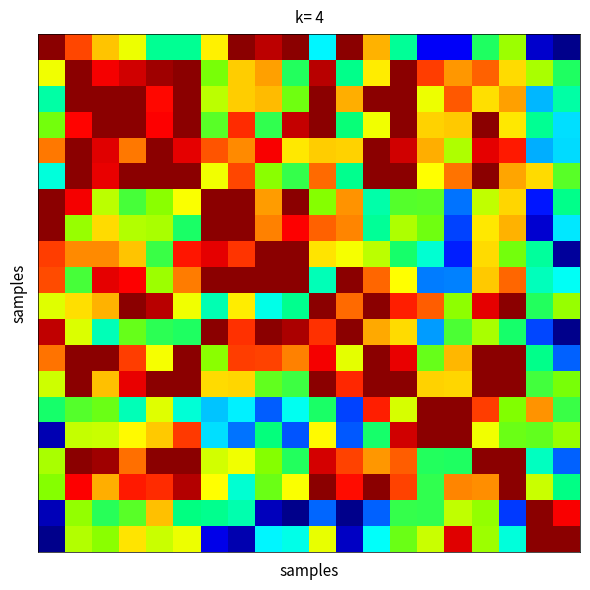

Reading left to right, what are all the values shown in this chart?

row_0: 0=1.0	1=0.8	2=0.7	3=0.6	4=0.4	5=0.4	6=0.7	7=1.0	8=1.0	9=1.0	10=0.3	11=1.0	12=0.7	13=0.4	14=0.1	15=0.1	16=0.5	17=0.6	18=0.1	19=0.0
row_1: 0=0.7	1=1.0	2=0.9	3=0.9	4=1.0	5=1.0	6=0.5	7=0.7	8=0.7	9=0.5	10=1.0	11=0.4	12=0.7	13=1.0	14=0.8	15=0.8	16=0.8	17=0.7	18=0.6	19=0.5
row_2: 0=0.4	1=1.0	2=1.0	3=1.0	4=0.9	5=1.0	6=0.6	7=0.7	8=0.7	9=0.5	10=1.0	11=0.7	12=1.0	13=1.0	14=0.6	15=0.8	16=0.7	17=0.7	18=0.3	19=0.4
row_3: 0=0.5	1=0.9	2=1.0	3=1.0	4=0.9	5=1.0	6=0.5	7=0.9	8=0.5	9=0.9	10=1.0	11=0.4	12=0.7	13=1.0	14=0.7	15=0.7	16=1.0	17=0.7	18=0.4	19=0.3
row_4: 0=0.8	1=1.0	2=0.9	3=0.8	4=1.0	5=0.9	6=0.8	7=0.8	8=0.9	9=0.7	10=0.7	11=0.7	12=1.0	13=0.9	14=0.7	15=0.6	16=0.9	17=0.9	18=0.3	19=0.3
row_5: 0=0.4	1=1.0	2=0.9	3=1.0	4=1.0	5=1.0	6=0.7	7=0.8	8=0.6	9=0.5	10=0.8	11=0.4	12=1.0	13=1.0	14=0.7	15=0.8	16=1.0	17=0.7	18=0.7	19=0.5
row_6: 0=1.0	1=0.9	2=0.6	3=0.5	4=0.6	5=0.7	6=1.0	7=1.0	8=0.8	9=1.0	10=0.6	11=0.8	12=0.4	13=0.5	14=0.5	15=0.2	16=0.6	17=0.7	18=0.1	19=0.4
row_7: 0=1.0	1=0.6	2=0.7	3=0.6	4=0.6	5=0.5	6=1.0	7=1.0	8=0.8	9=0.9	10=0.8	11=0.8	12=0.4	13=0.6	14=0.5	15=0.2	16=0.7	17=0.7	18=0.1	19=0.3
row_8: 0=0.8	1=0.8	2=0.8	3=0.7	4=0.5	5=0.9	6=0.9	7=0.8	8=1.0	9=1.0	10=0.7	11=0.7	12=0.6	13=0.5	14=0.4	15=0.1	16=0.7	17=0.5	18=0.4	19=0.0
row_9: 0=0.8	1=0.5	2=0.9	3=0.9	4=0.6	5=0.8	6=1.0	7=1.0	8=1.0	9=1.0	10=0.4	11=1.0	12=0.8	13=0.7	14=0.2	15=0.2	16=0.7	17=0.8	18=0.4	19=0.3
row_10: 0=0.6	1=0.7	2=0.7	3=1.0	4=1.0	5=0.7	6=0.4	7=0.7	8=0.4	9=0.4	10=1.0	11=0.8	12=1.0	13=0.9	14=0.8	15=0.6	16=0.9	17=1.0	18=0.5	19=0.6
row_11: 0=0.9	1=0.6	2=0.4	3=0.5	4=0.5	5=0.5	6=1.0	7=0.8	8=1.0	9=1.0	10=0.8	11=1.0	12=0.7	13=0.7	14=0.2	15=0.5	16=0.6	17=0.5	18=0.2	19=0.0
row_12: 0=0.8	1=1.0	2=1.0	3=0.8	4=0.7	5=1.0	6=0.6	7=0.8	8=0.8	9=0.8	10=0.9	11=0.6	12=1.0	13=0.9	14=0.5	15=0.7	16=1.0	17=1.0	18=0.4	19=0.2
row_13: 0=0.6	1=1.0	2=0.7	3=0.9	4=1.0	5=1.0	6=0.7	7=0.7	8=0.5	9=0.5	10=1.0	11=0.9	12=1.0	13=1.0	14=0.7	15=0.7	16=1.0	17=1.0	18=0.5	19=0.5
row_14: 0=0.5	1=0.5	2=0.5	3=0.4	4=0.6	5=0.4	6=0.3	7=0.3	8=0.2	9=0.3	10=0.5	11=0.2	12=0.9	13=0.6	14=1.0	15=1.0	16=0.8	17=0.6	18=0.8	19=0.5
row_15: 0=0.0	1=0.6	2=0.6	3=0.7	4=0.7	5=0.8	6=0.3	7=0.2	8=0.4	9=0.2	10=0.7	11=0.2	12=0.5	13=0.9	14=1.0	15=1.0	16=0.7	17=0.5	18=0.5	19=0.6
row_16: 0=0.6	1=1.0	2=1.0	3=0.8	4=1.0	5=1.0	6=0.6	7=0.7	8=0.6	9=0.5	10=0.9	11=0.8	12=0.8	13=0.8	14=0.5	15=0.5	16=1.0	17=1.0	18=0.4	19=0.2
row_17: 0=0.6	1=0.9	2=0.7	3=0.9	4=0.8	5=1.0	6=0.7	7=0.4	8=0.5	9=0.7	10=1.0	11=0.9	12=1.0	13=0.8	14=0.5	15=0.8	16=0.8	17=1.0	18=0.6	19=0.4
row_18: 0=0.0	1=0.6	2=0.5	3=0.5	4=0.7	5=0.4	6=0.4	7=0.4	8=0.0	9=0.0	10=0.2	11=0.0	12=0.2	13=0.5	14=0.5	15=0.6	16=0.6	17=0.2	18=1.0	19=0.9
row_19: 0=0.0	1=0.6	2=0.6	3=0.7	4=0.6	5=0.7	6=0.1	7=0.0	8=0.3	9=0.4	10=0.6	11=0.1	12=0.3	13=0.5	14=0.6	15=0.9	16=0.6	17=0.4	18=1.0	19=1.0